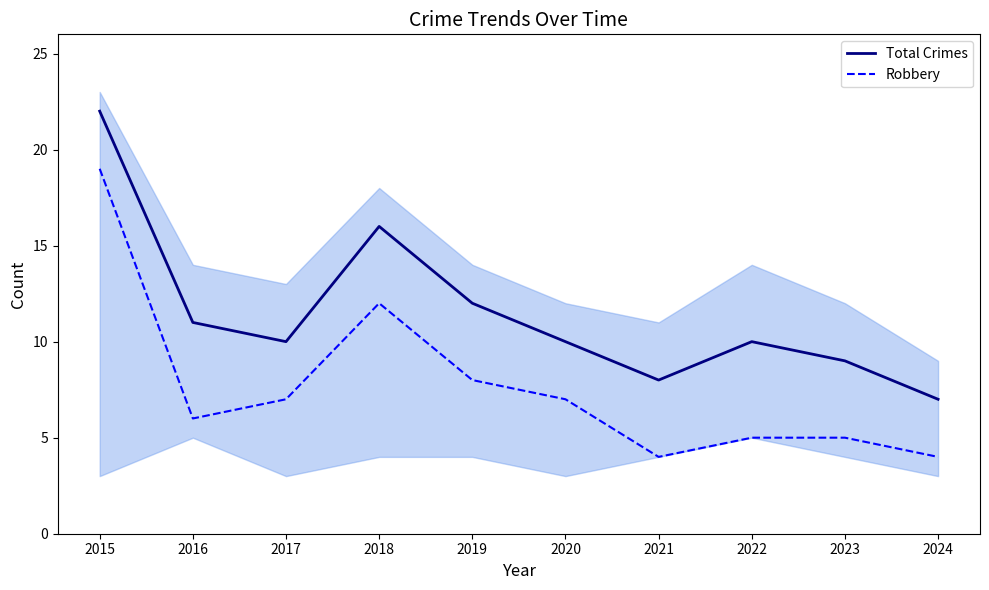

What is the greatest value displayed?

22